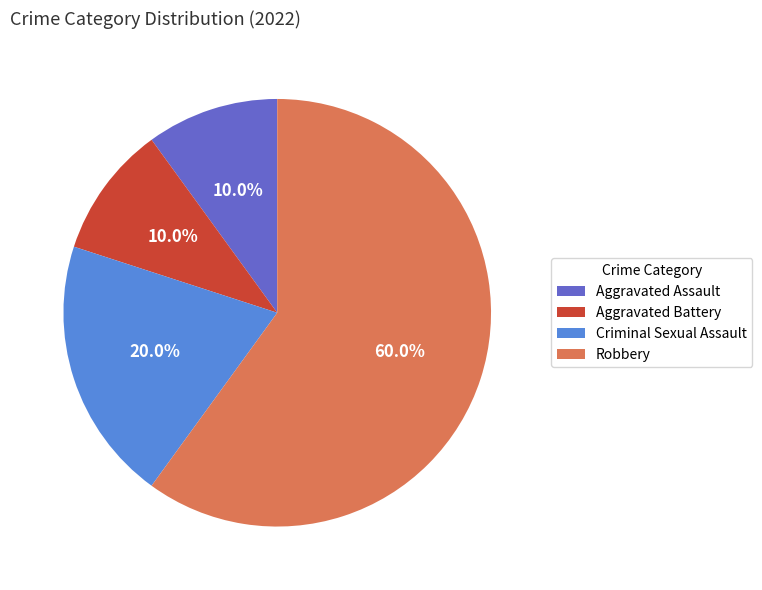

The Robbery slice represents 53% of the pie. True or false?

False